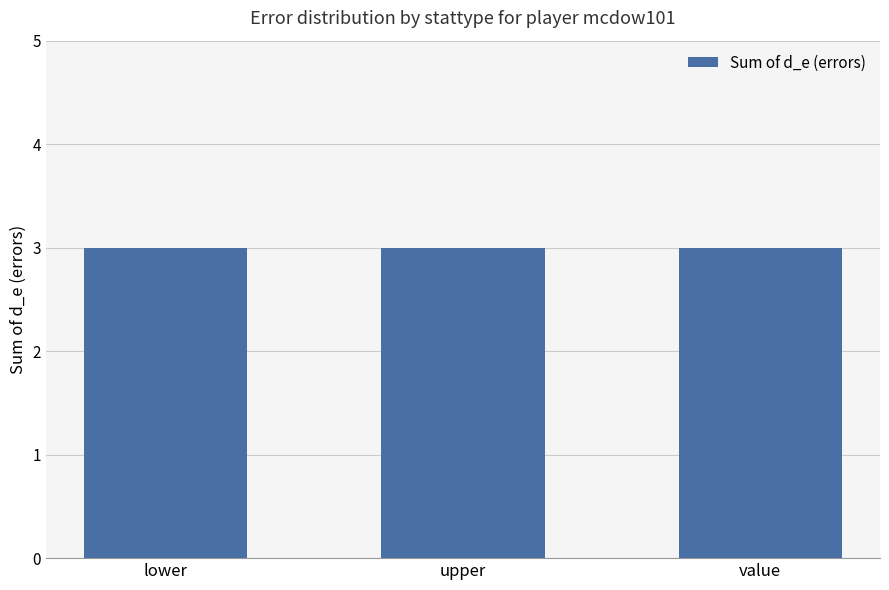

Are the bars grouped side by side (vs. stacked)?

No